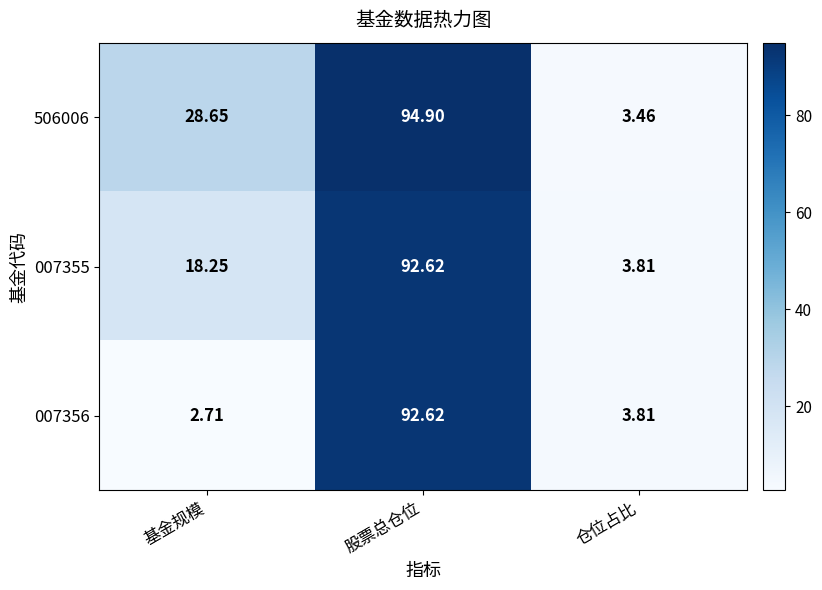

Which label corresponds to the smallest value in the chart?

基金规模